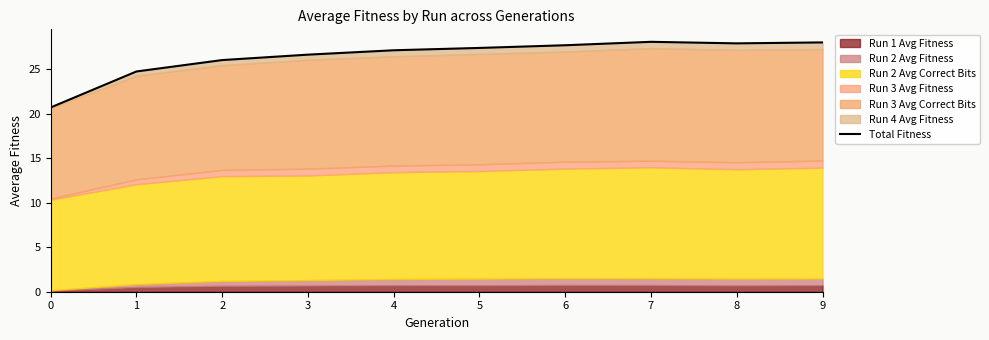

Reading left to right, transcribe all the data shown in this chart.

20.7	24.8	26.0	26.7	27.1	27.4	27.7	28.1	27.9	28.0